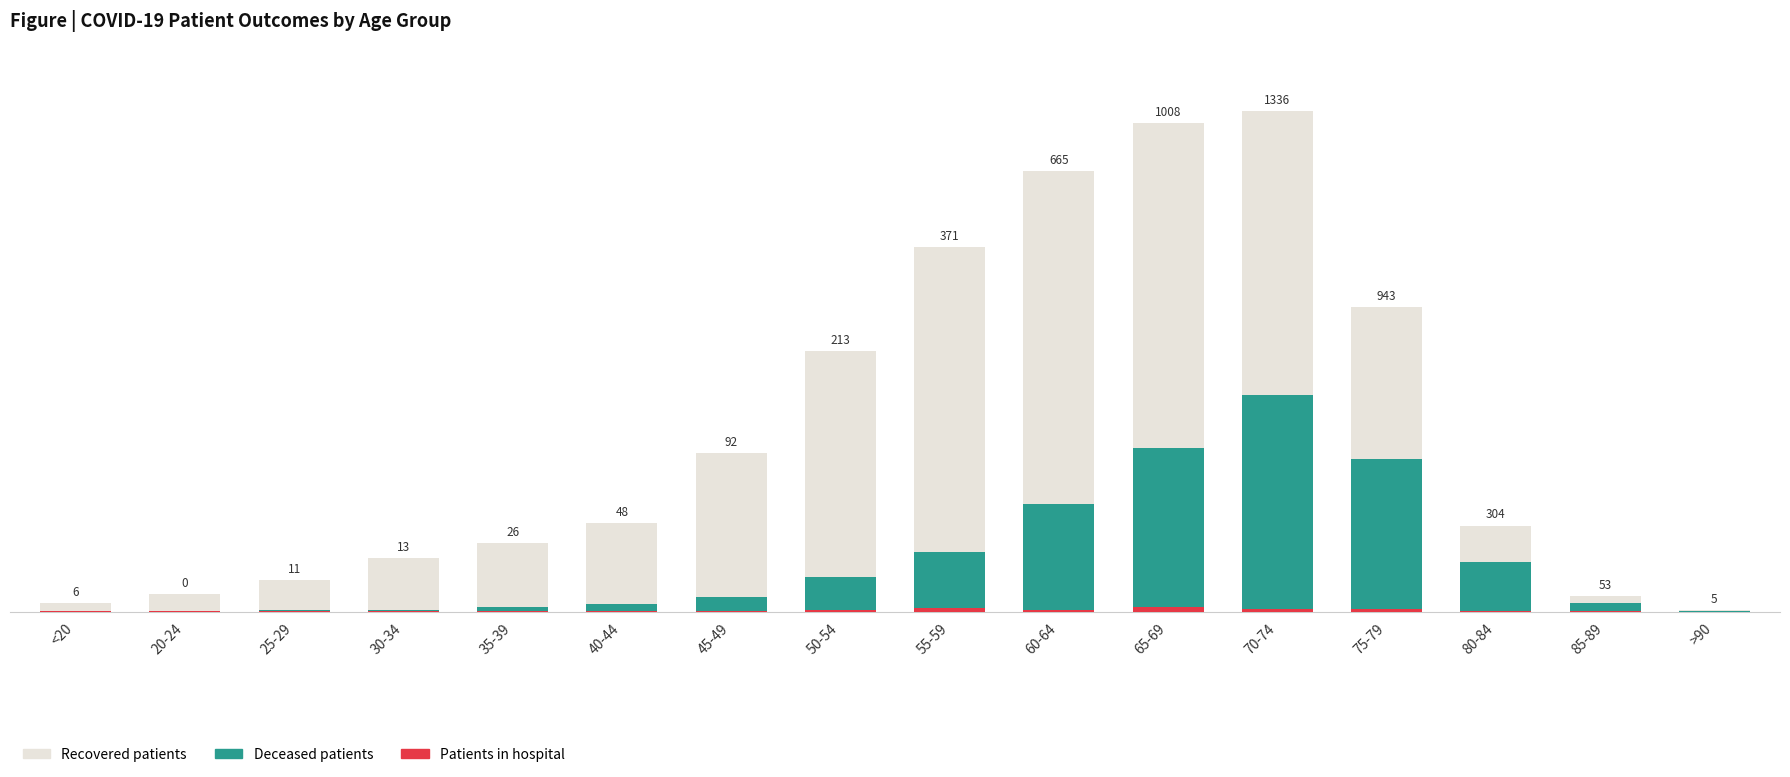

Which series has the largest range (max minus min)?

recovered_patients